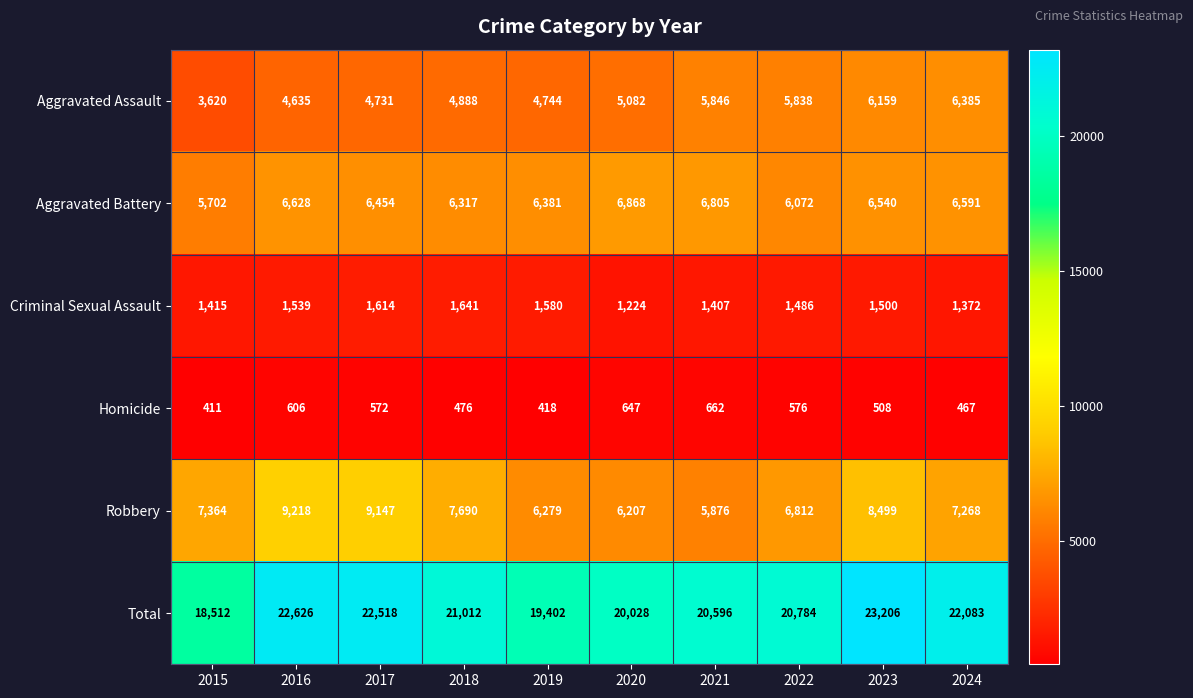

What is the difference between the maximum and minimum values in the Criminal Sexual Assault series?

417